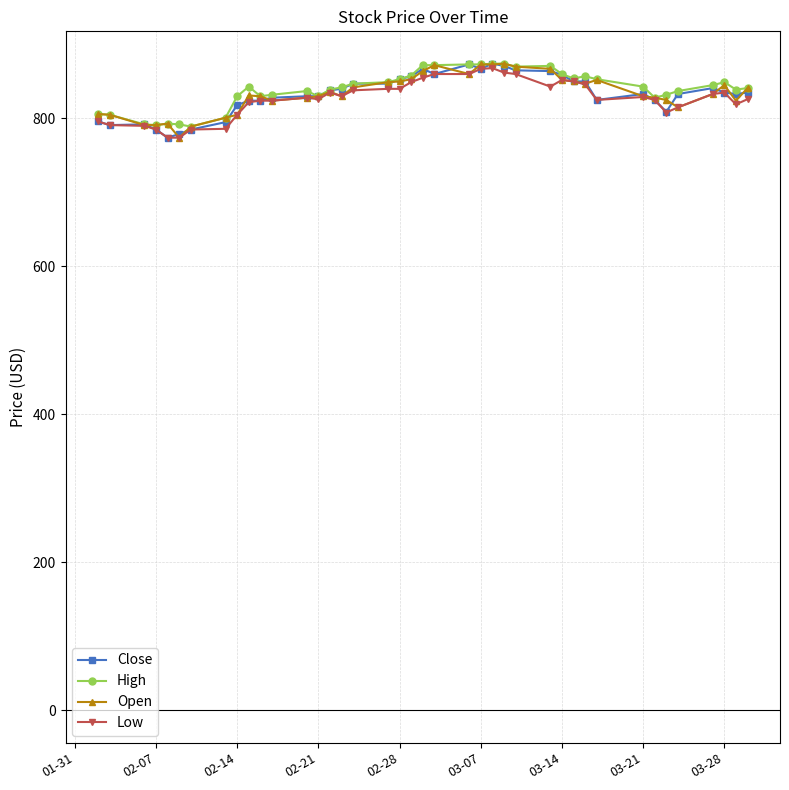

What is the highest value of the High series?

874